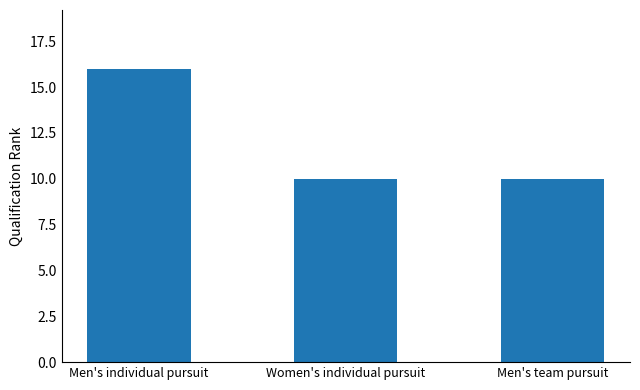

What is the value of the 2nd bar from the left?

10